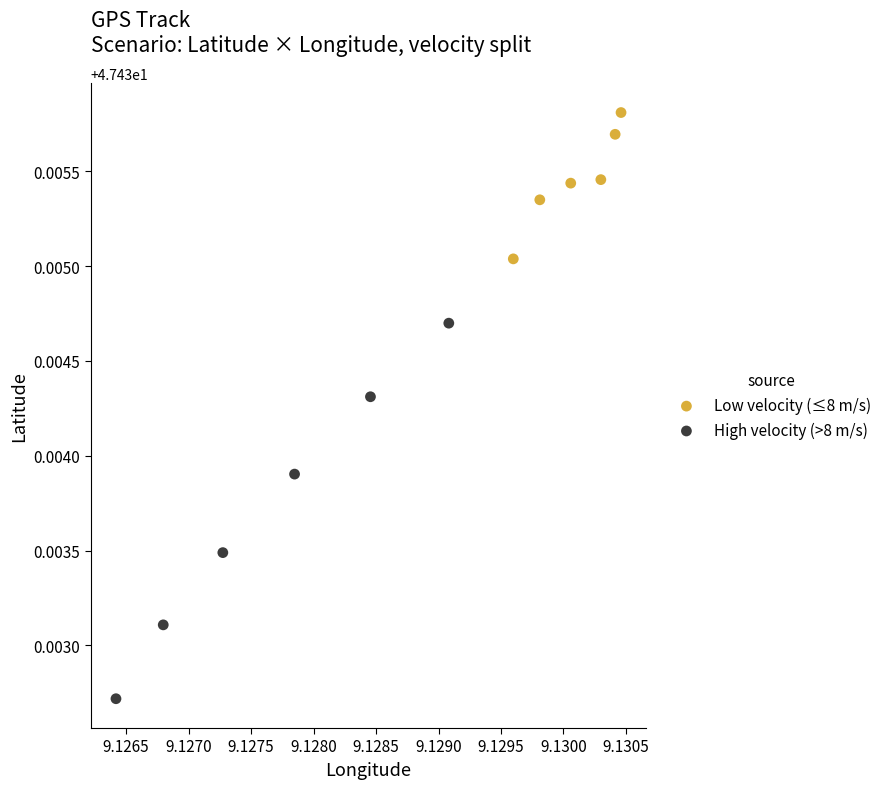

Which series has the widest spread of Y values?

High velocity (>8 m/s)